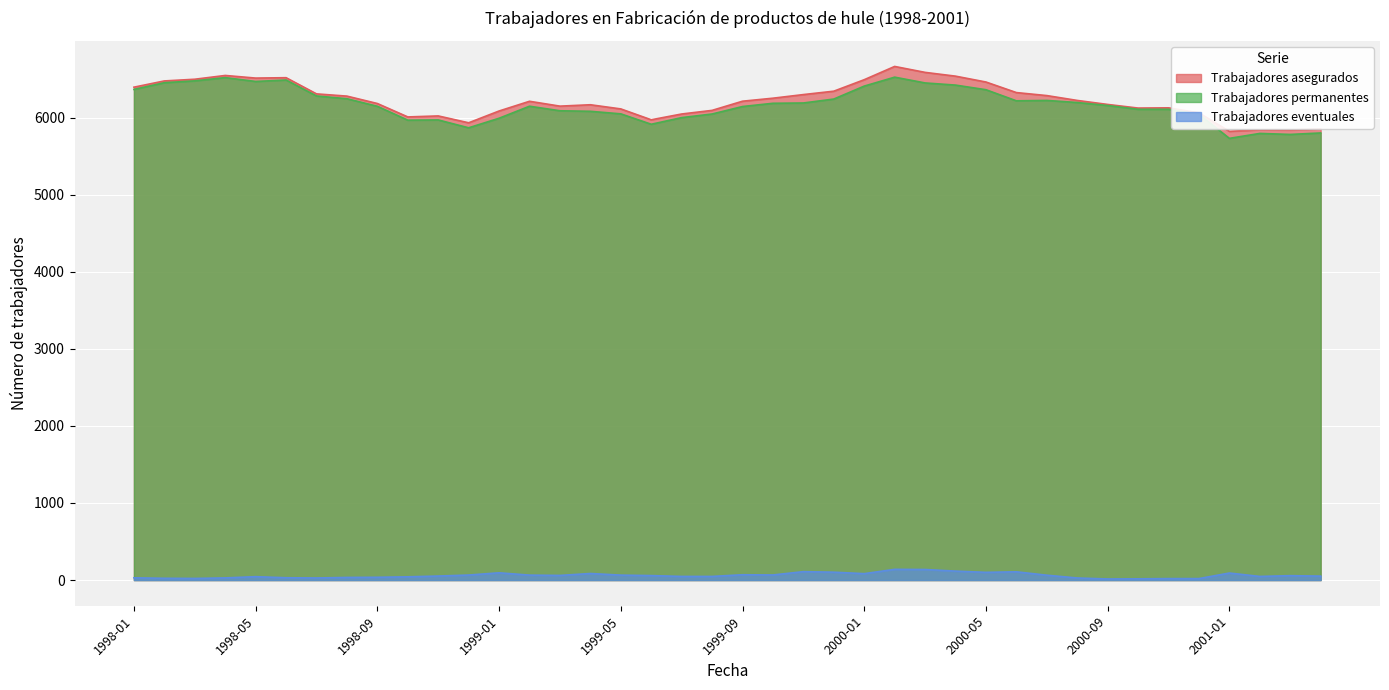

True or false: Trabajadores eventuales and Trabajadores permanentes cross at least once.

False